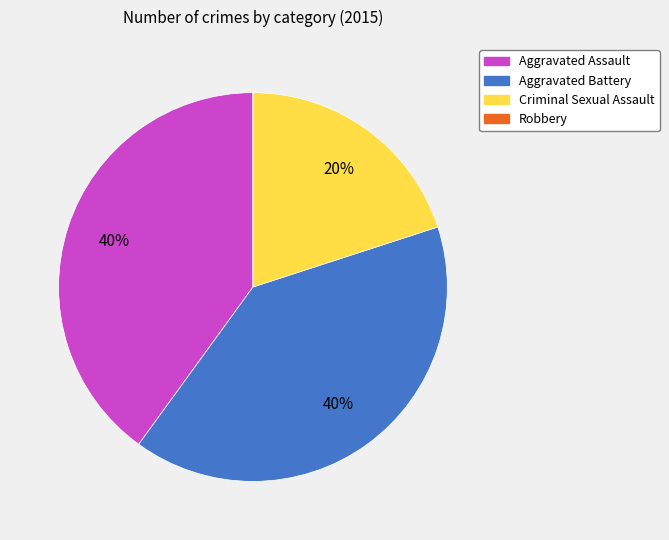

To the nearest percent, what is the difference between the largest and smallest slice percentages?

40%